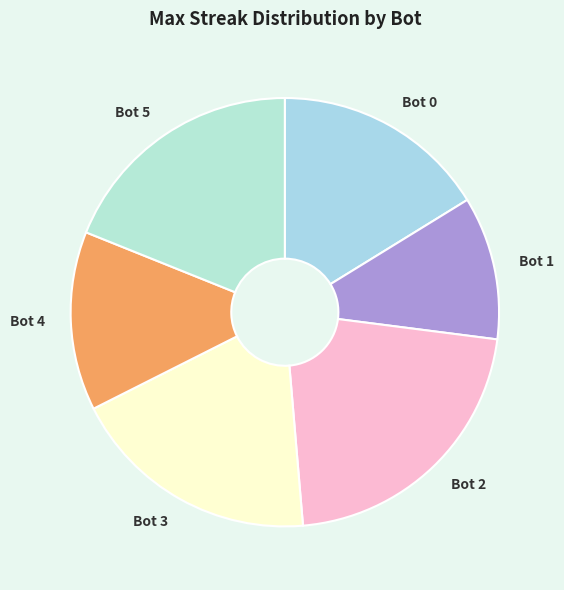

Does any single category account for the majority?

No